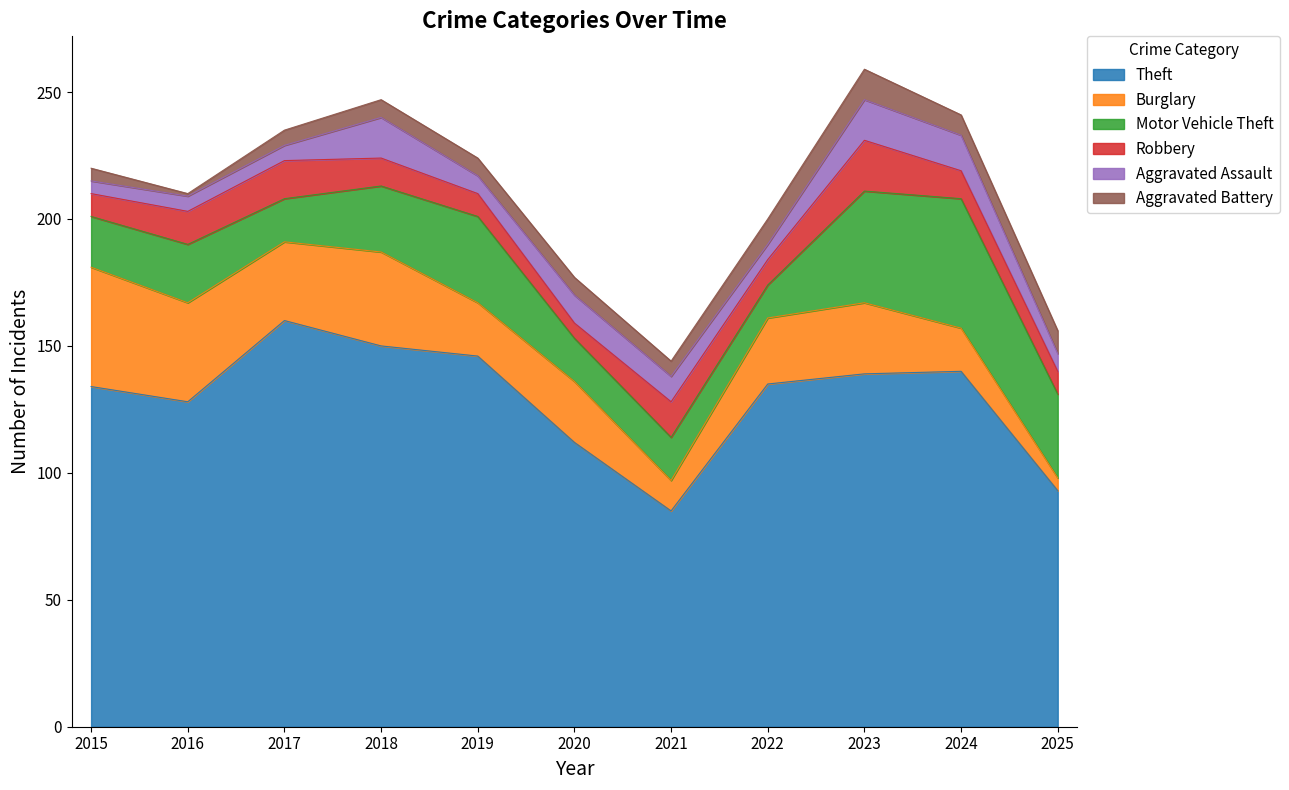

What is the difference between the Robbery values at 2020 and 2018?

5